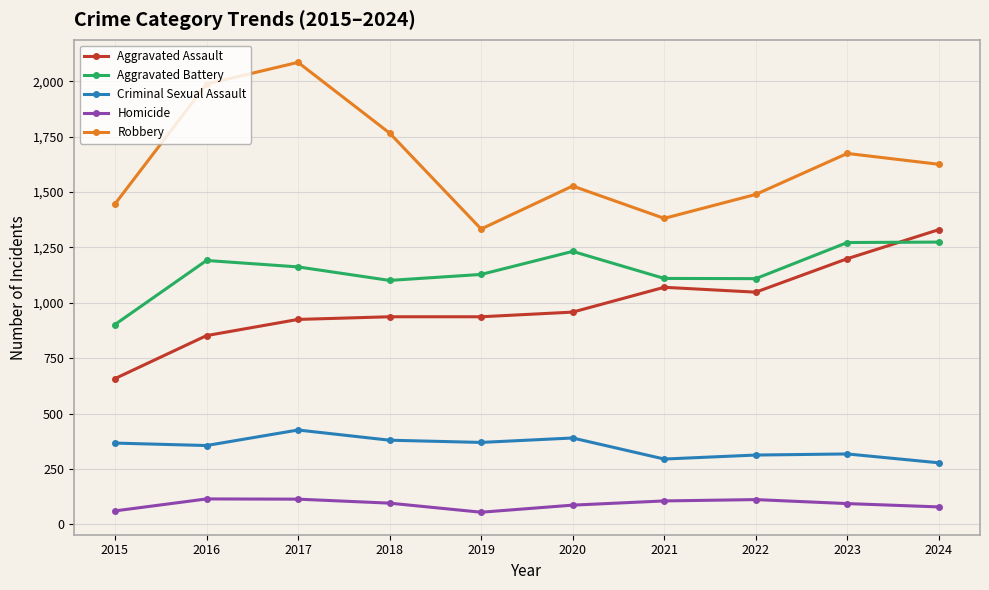

The value of Aggravated Battery at 2019 is 1128. True or false?

True